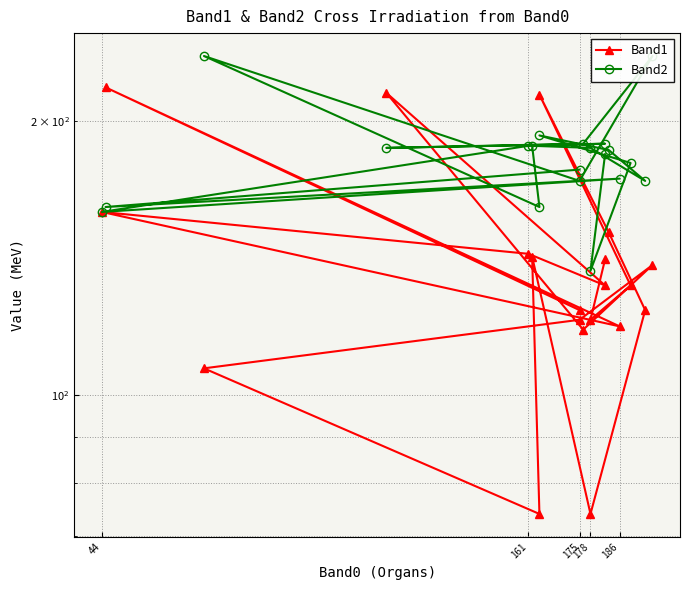

The value of Band1 at 7 is 29. True or false?

False